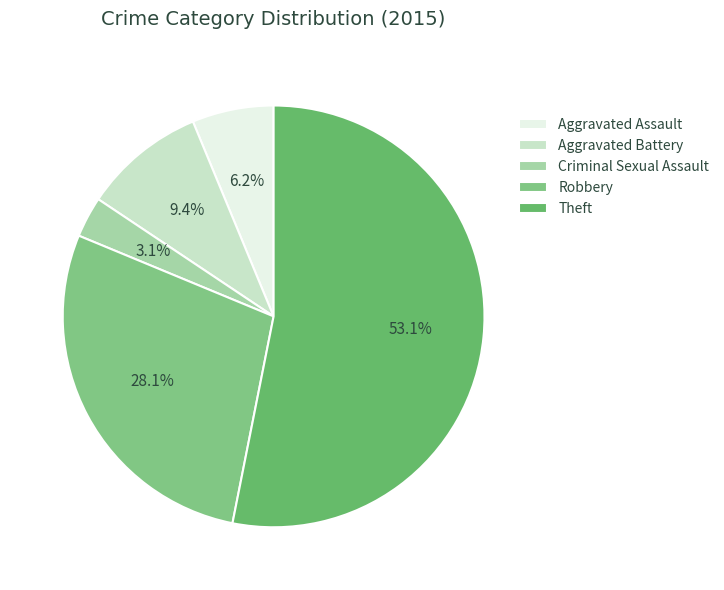

What is the change in value from Aggravated Battery to Criminal Sexual Assault?

-2